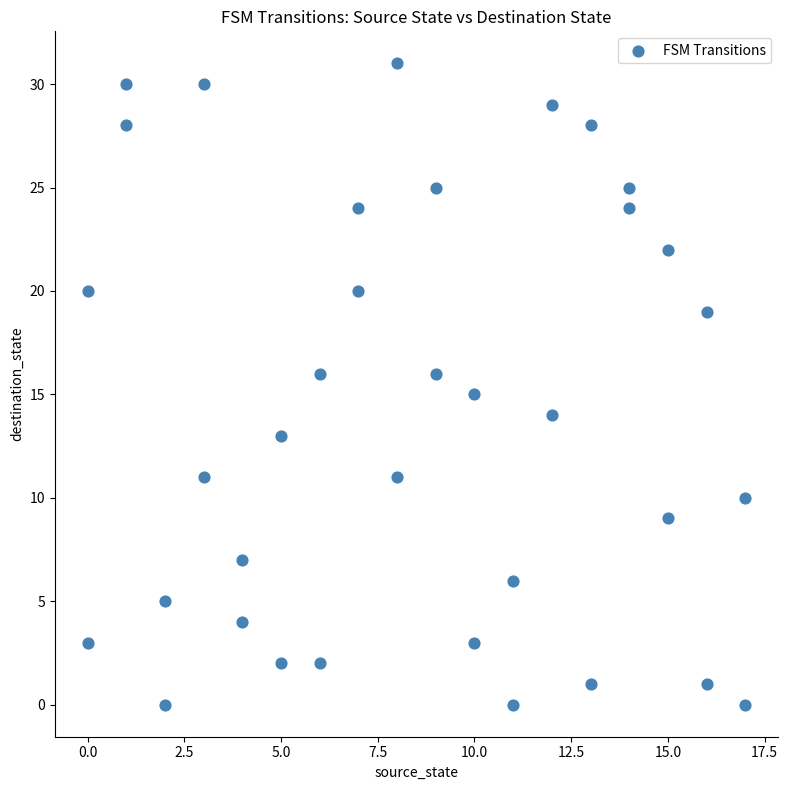

What is the range of Y values (max minus min)?

31